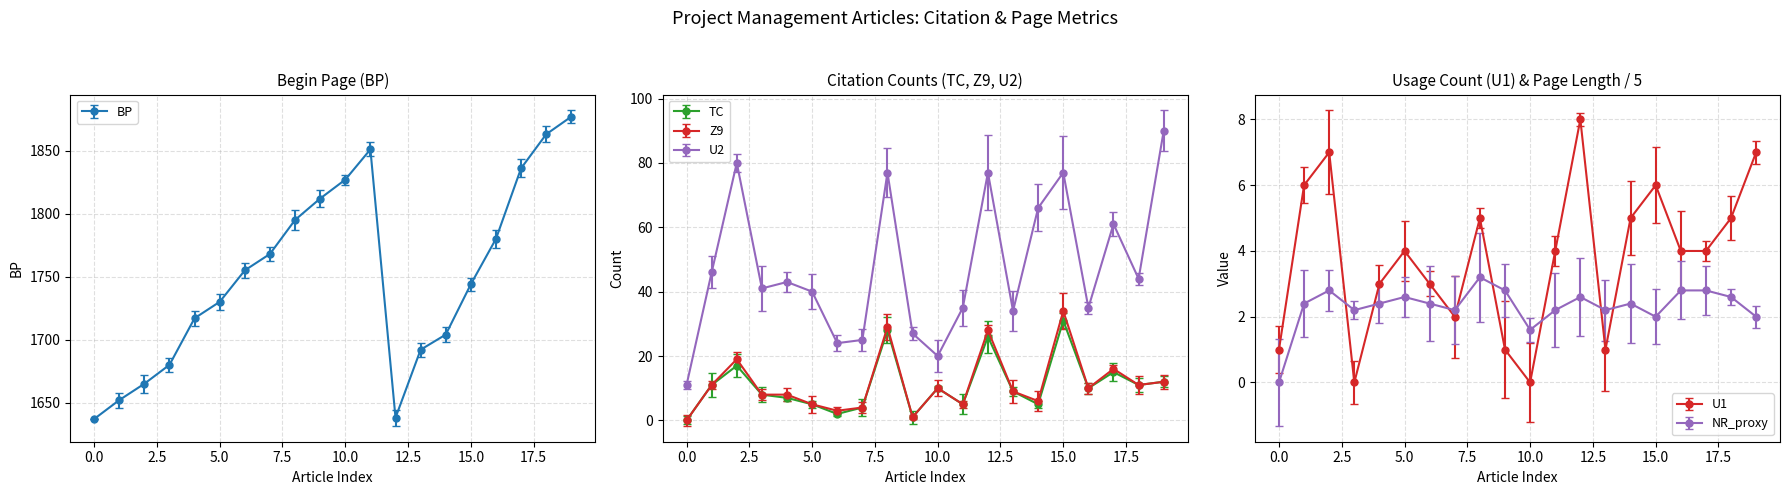

How many lines are shown in the chart?

6